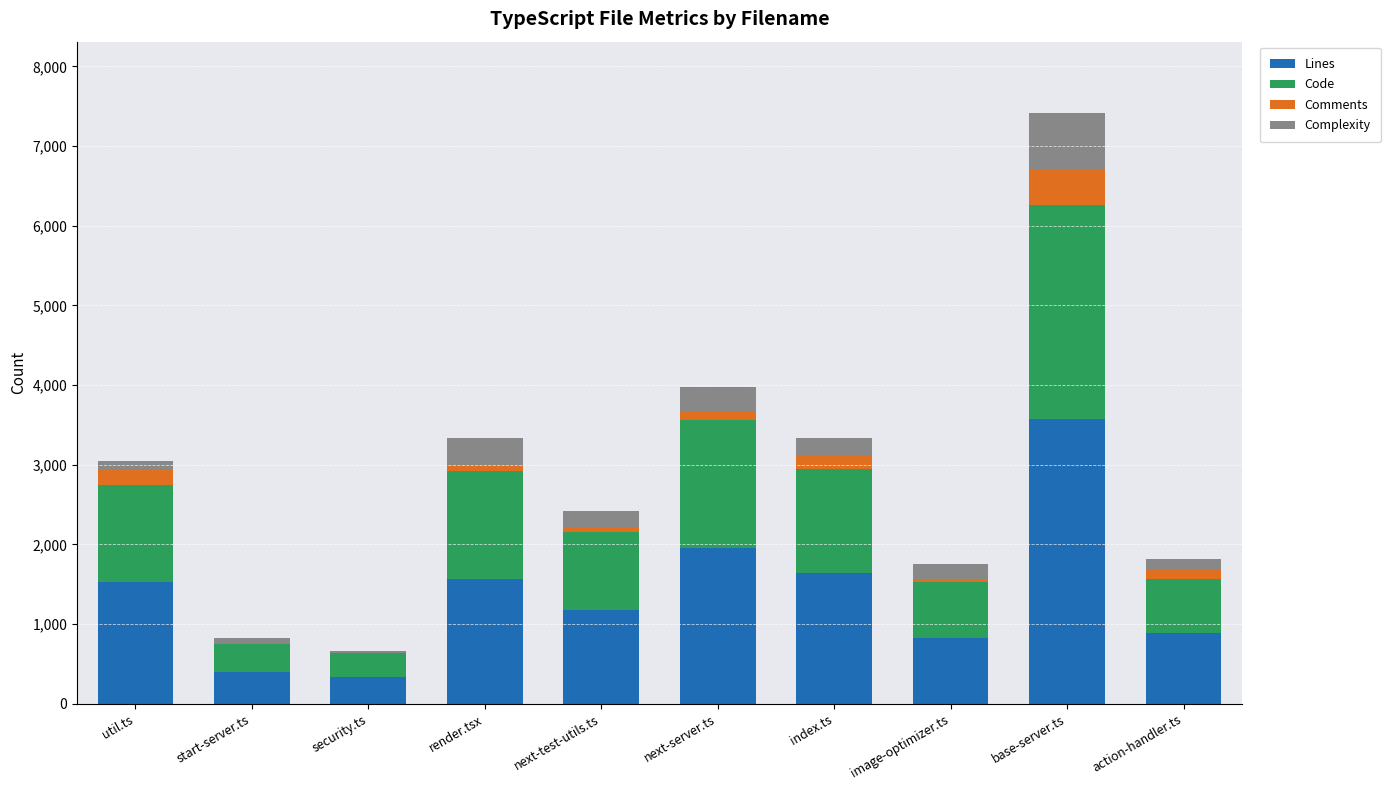

At which category is the sum across all series the highest?

base-server.ts